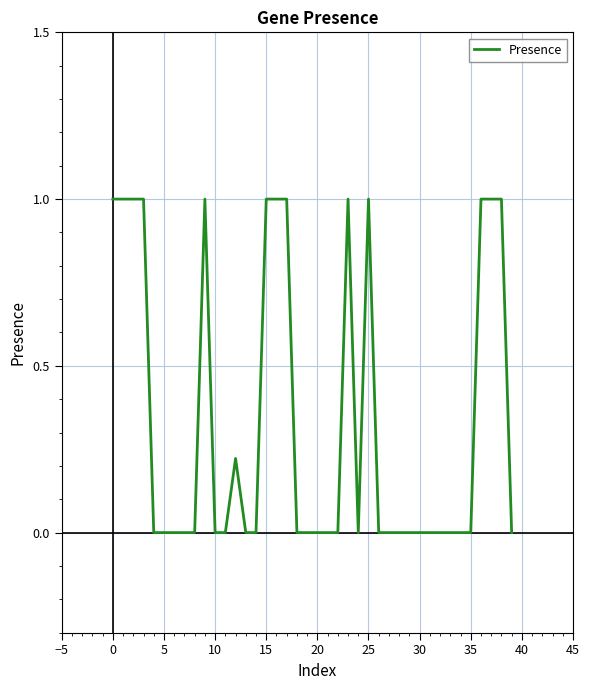

What is the maximum value shown in the chart?

1.0